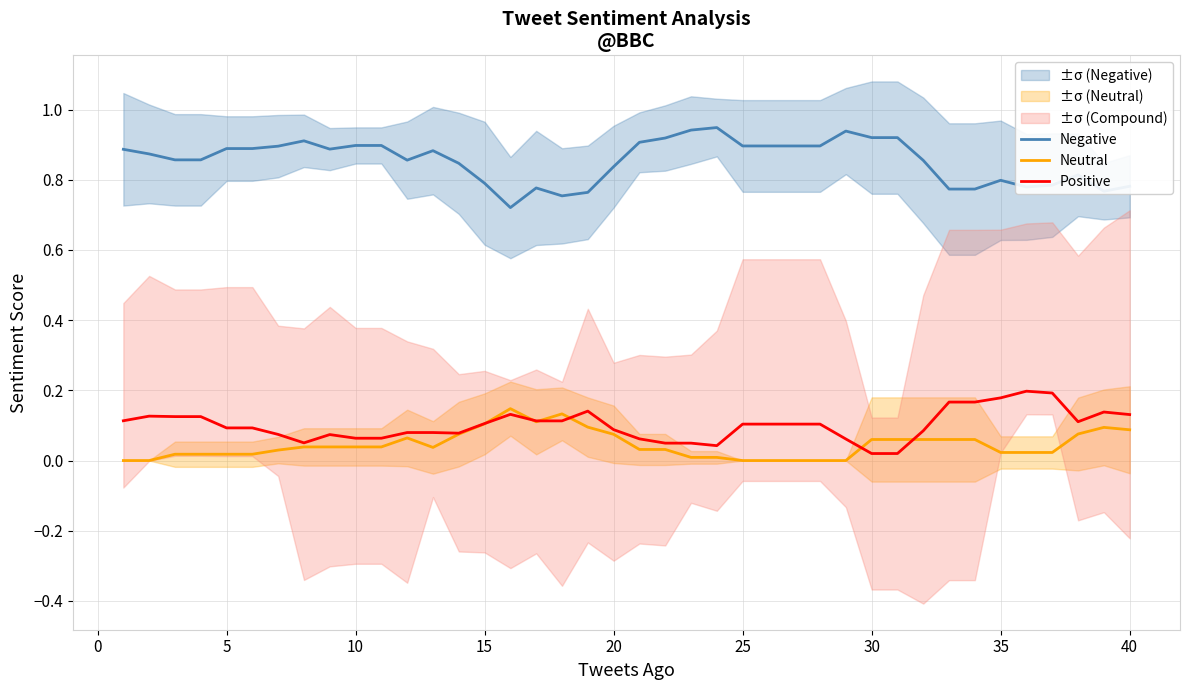

True or false: Neutral and Negative intersect in this chart.

False